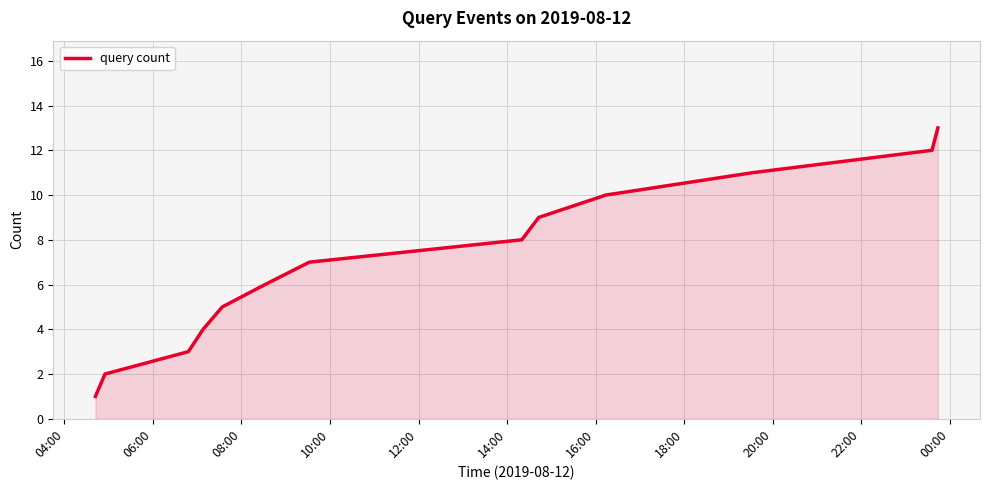

What is the greatest value displayed?

13